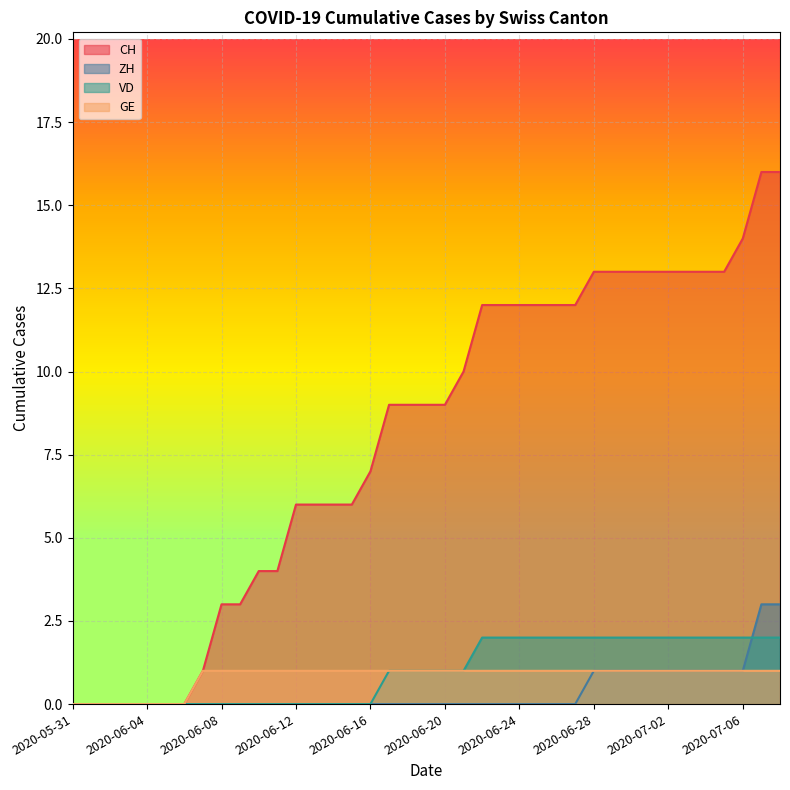

Reading left to right, list all the values displayed in this chart.

CH: 2020-05-31=0	2020-06-01=0	2020-06-02=0	2020-06-03=0	2020-06-04=0	2020-06-05=0	2020-06-06=0	2020-06-07=1	2020-06-08=3	2020-06-09=3	2020-06-10=4	2020-06-11=4	2020-06-12=6	2020-06-13=6	2020-06-14=6	2020-06-15=6	2020-06-16=7	2020-06-17=9	2020-06-18=9	2020-06-19=9	2020-06-20=9	2020-06-21=10	2020-06-22=12	2020-06-23=12	2020-06-24=12	2020-06-25=12	2020-06-26=12	2020-06-27=12	2020-06-28=13	2020-06-29=13	2020-06-30=13	2020-07-01=13	2020-07-02=13	2020-07-03=13	2020-07-04=13	2020-07-05=13	2020-07-06=14	2020-07-07=16	2020-07-08=16
ZH: 2020-05-31=0	2020-06-01=0	2020-06-02=0	2020-06-03=0	2020-06-04=0	2020-06-05=0	2020-06-06=0	2020-06-07=0	2020-06-08=0	2020-06-09=0	2020-06-10=0	2020-06-11=0	2020-06-12=0	2020-06-13=0	2020-06-14=0	2020-06-15=0	2020-06-16=0	2020-06-17=0	2020-06-18=0	2020-06-19=0	2020-06-20=0	2020-06-21=0	2020-06-22=0	2020-06-23=0	2020-06-24=0	2020-06-25=0	2020-06-26=0	2020-06-27=0	2020-06-28=1	2020-06-29=1	2020-06-30=1	2020-07-01=1	2020-07-02=1	2020-07-03=1	2020-07-04=1	2020-07-05=1	2020-07-06=1	2020-07-07=3	2020-07-08=3
VD: 2020-05-31=0	2020-06-01=0	2020-06-02=0	2020-06-03=0	2020-06-04=0	2020-06-05=0	2020-06-06=0	2020-06-07=0	2020-06-08=0	2020-06-09=0	2020-06-10=0	2020-06-11=0	2020-06-12=0	2020-06-13=0	2020-06-14=0	2020-06-15=0	2020-06-16=0	2020-06-17=1	2020-06-18=1	2020-06-19=1	2020-06-20=1	2020-06-21=1	2020-06-22=2	2020-06-23=2	2020-06-24=2	2020-06-25=2	2020-06-26=2	2020-06-27=2	2020-06-28=2	2020-06-29=2	2020-06-30=2	2020-07-01=2	2020-07-02=2	2020-07-03=2	2020-07-04=2	2020-07-05=2	2020-07-06=2	2020-07-07=2	2020-07-08=2
GE: 2020-05-31=0	2020-06-01=0	2020-06-02=0	2020-06-03=0	2020-06-04=0	2020-06-05=0	2020-06-06=0	2020-06-07=1	2020-06-08=1	2020-06-09=1	2020-06-10=1	2020-06-11=1	2020-06-12=1	2020-06-13=1	2020-06-14=1	2020-06-15=1	2020-06-16=1	2020-06-17=1	2020-06-18=1	2020-06-19=1	2020-06-20=1	2020-06-21=1	2020-06-22=1	2020-06-23=1	2020-06-24=1	2020-06-25=1	2020-06-26=1	2020-06-27=1	2020-06-28=1	2020-06-29=1	2020-06-30=1	2020-07-01=1	2020-07-02=1	2020-07-03=1	2020-07-04=1	2020-07-05=1	2020-07-06=1	2020-07-07=1	2020-07-08=1